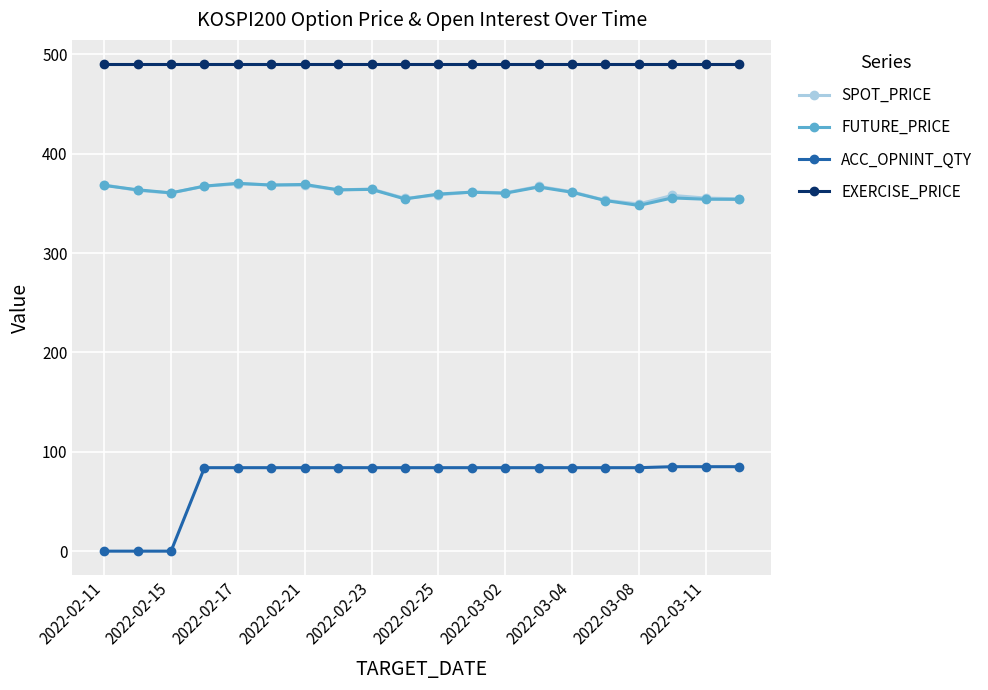

Which series has the largest range (max minus min)?

ACC_OPNINT_QTY